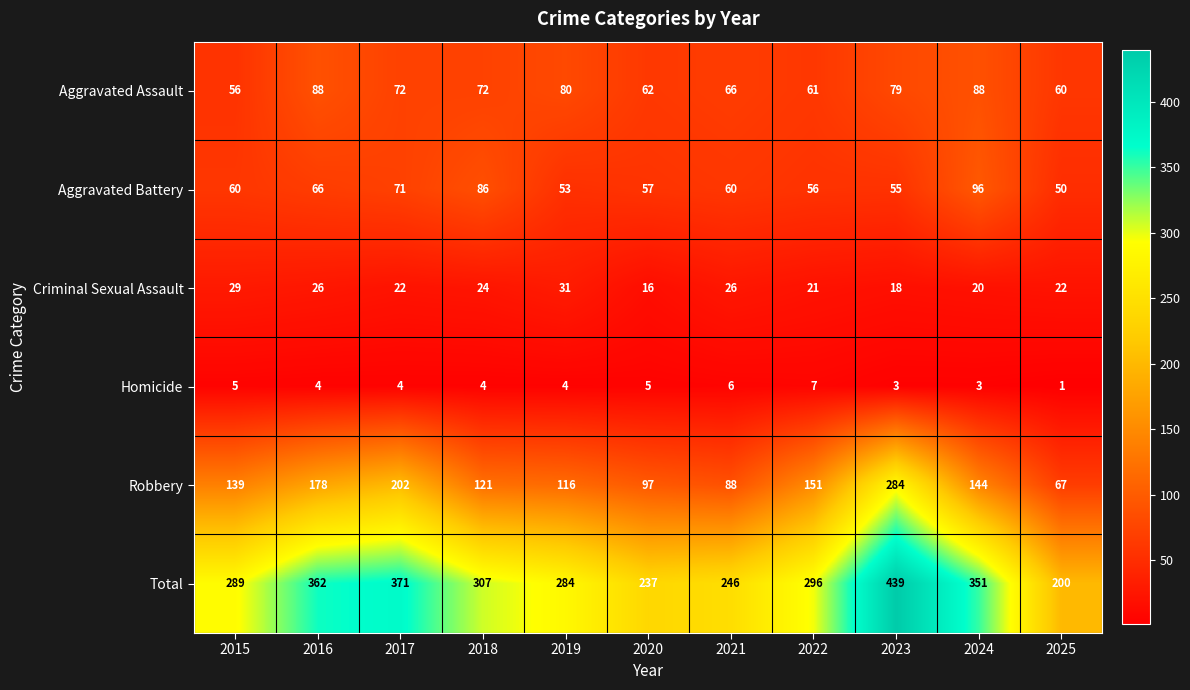

What is the maximum value shown in the chart?

439